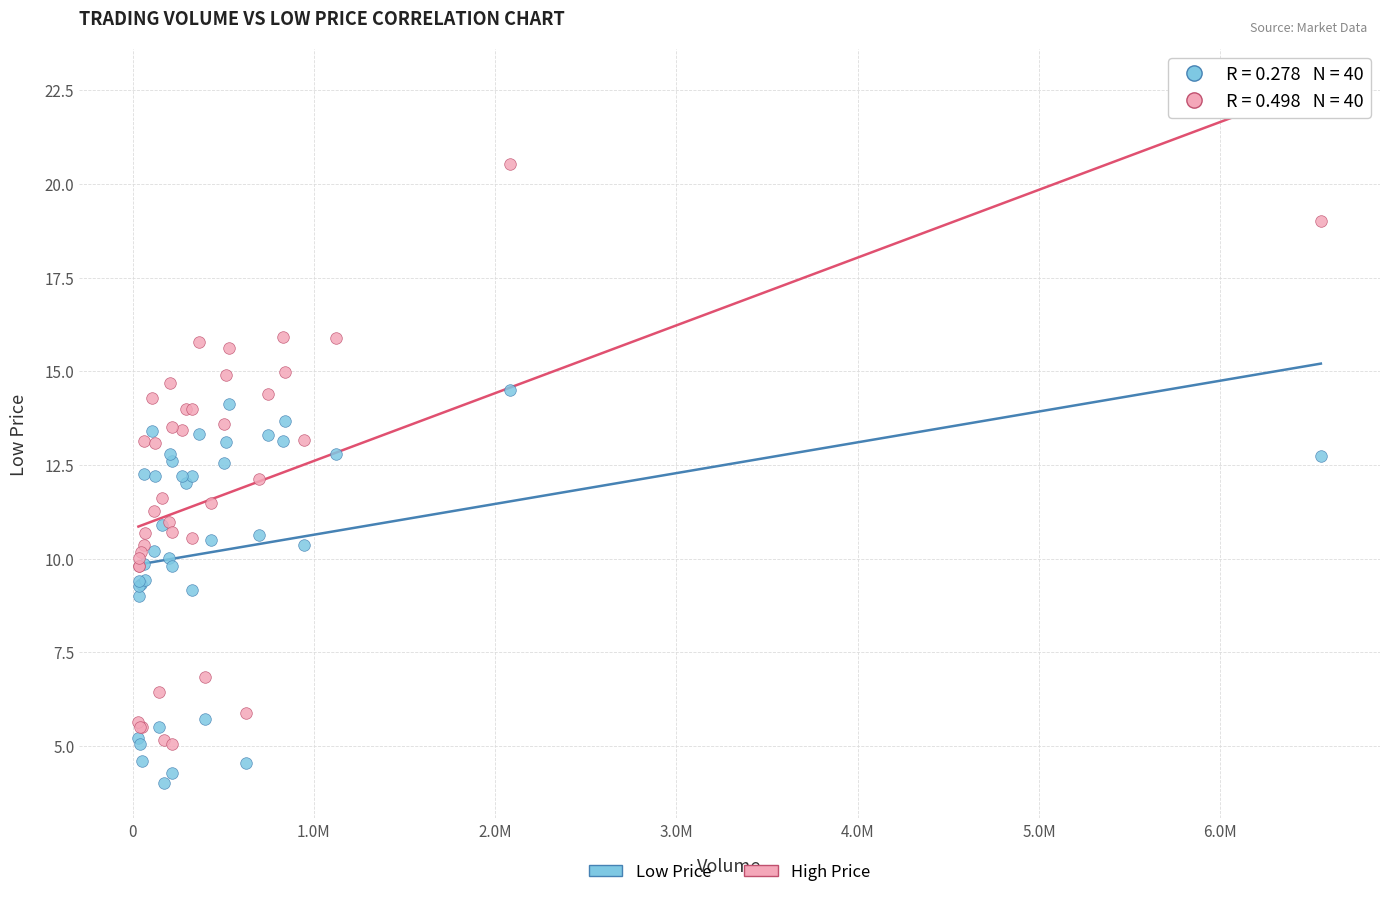

Which series reaches the minimum Y coordinate?

Low Price